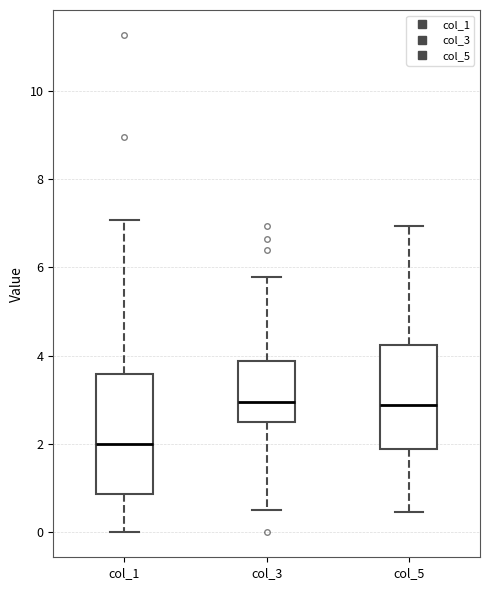

Reading left to right, transcribe this box plot: for each box, give where its median line is, the range the box spans, and where its two whiskers end, as read against the y-axis. The values are not printed on the chart, so give them approximately, as read against the axis.

col_1: median 2.0, box 0.8 to 3.6, whiskers 0.0 to 7.0
col_3: median 3.0, box 2.4 to 3.8, whiskers 0.6 to 5.8
col_5: median 2.8, box 1.8 to 4.2, whiskers 0.4 to 7.0